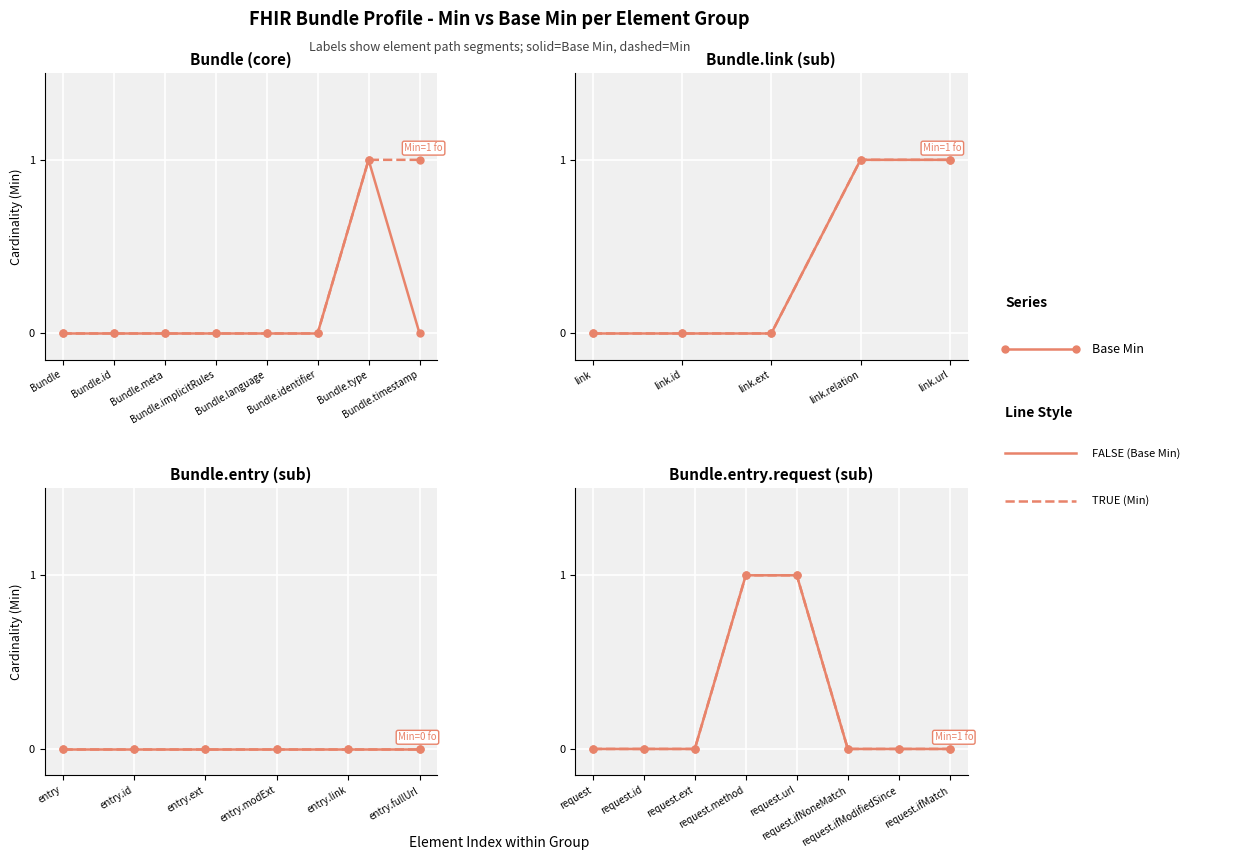

What is the label of the 19th point from the right?

Bundle.id